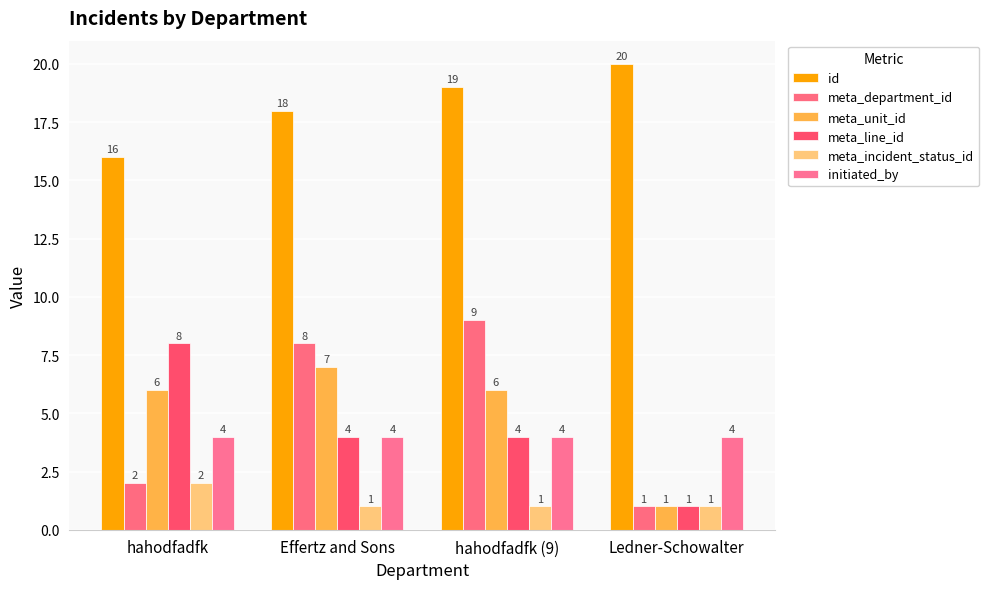

What is the maximum value for initiated_by?

4